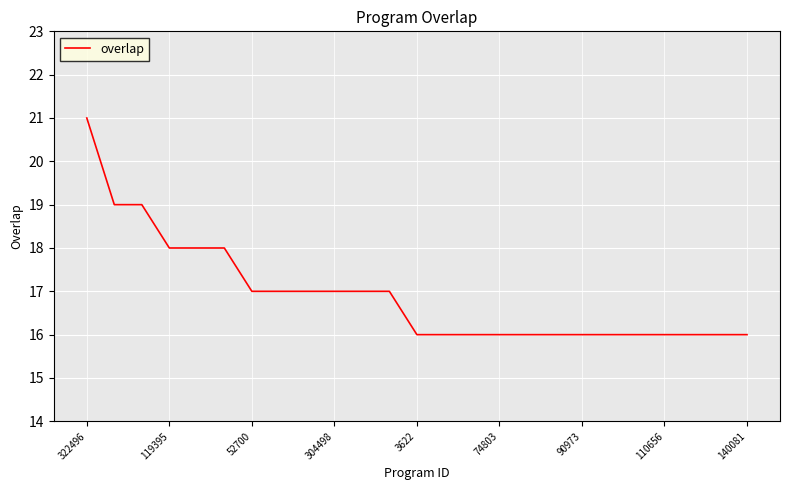

What is the maximum value shown in the chart?

21